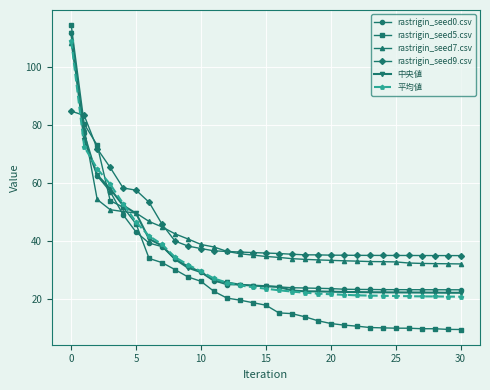

What is the average value of the rastrigin_seed5.csv series?

27.1